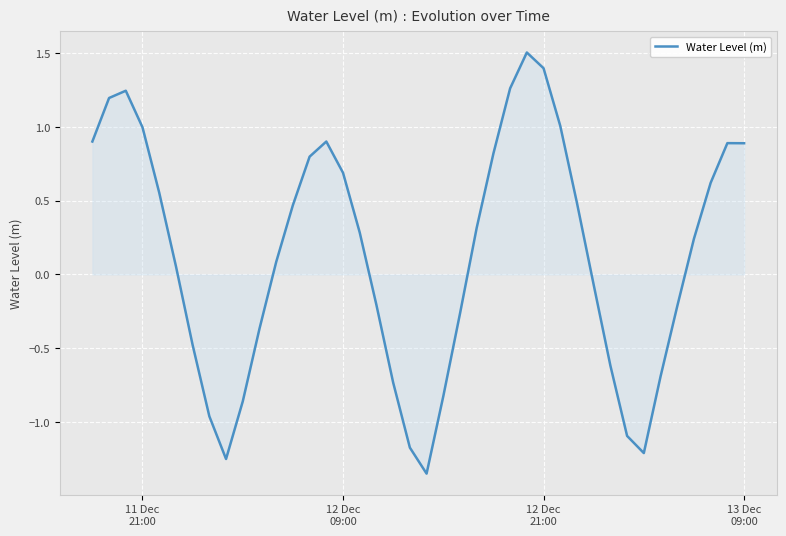

What is the difference between the maximum and minimum values?

2.9